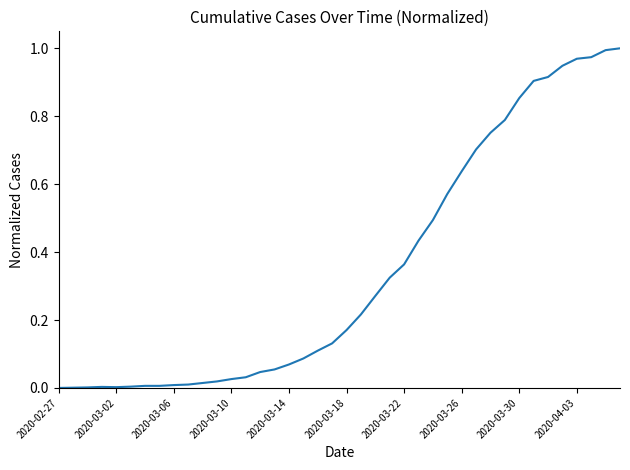

Reading left to right, what are all the values shown in this chart?

0.0	0.0	0.0	0.0	0.0	0.0	0.0	0.0	0.0	0.0	0.0	0.0	0.0	0.0	0.0	0.1	0.1	0.1	0.1	0.1	0.2	0.2	0.3	0.3	0.4	0.4	0.5	0.6	0.6	0.7	0.8	0.8	0.9	0.9	0.9	0.9	1.0	1.0	1.0	1.0